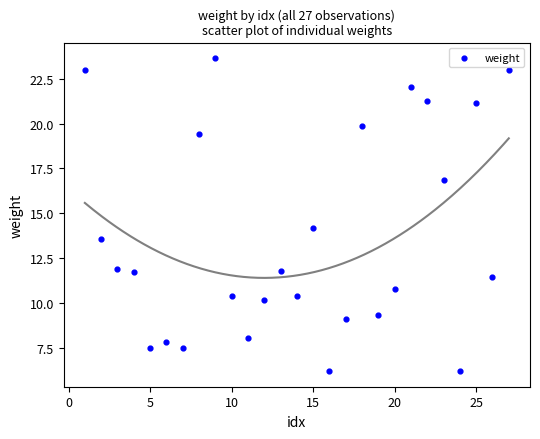

What is the range of X values (max minus min)?

26.0